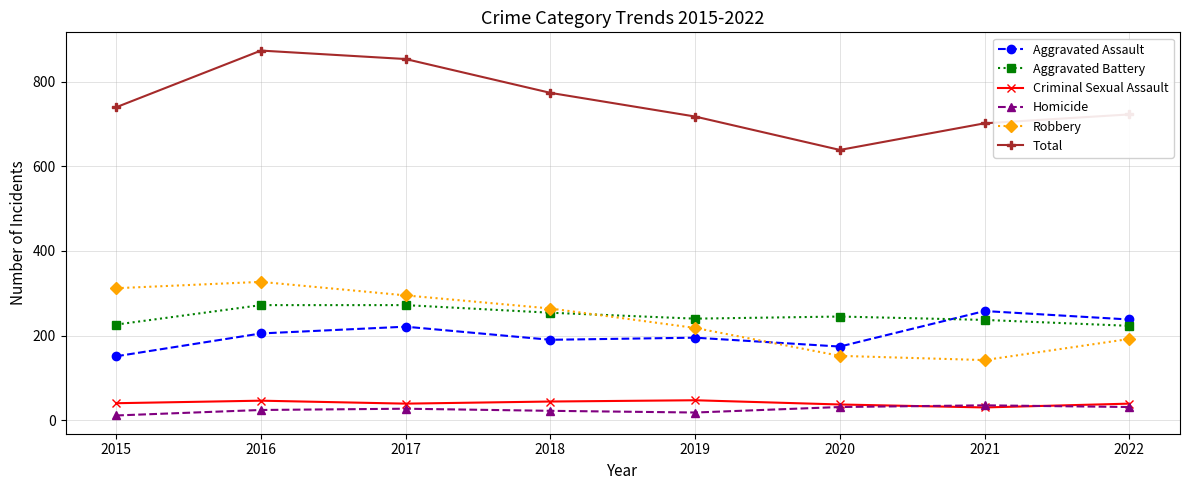

The value of Aggravated Battery at 2018 is 55. True or false?

False